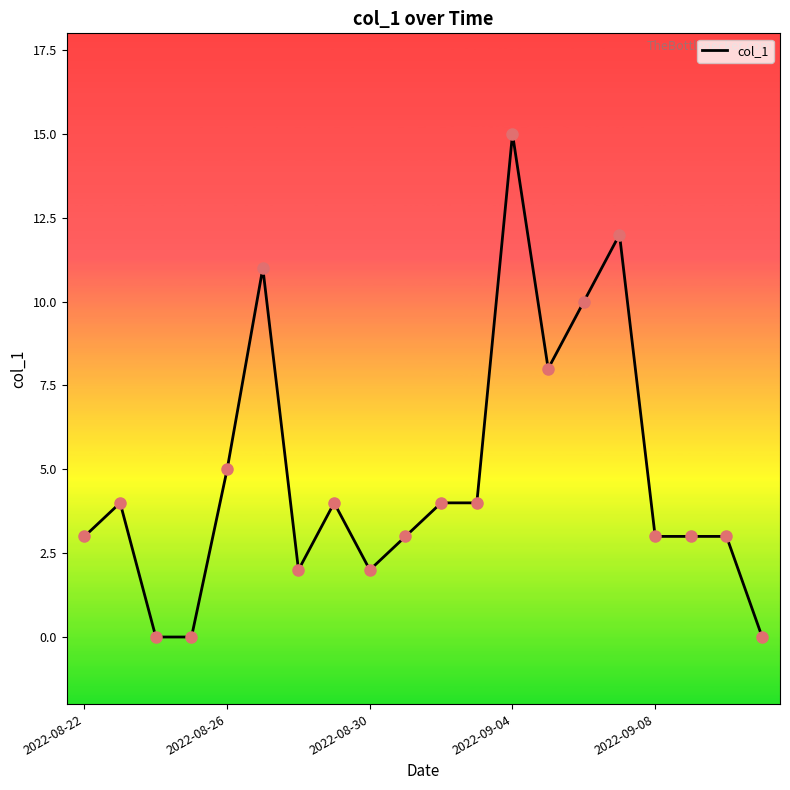

What is the greatest value displayed?

15